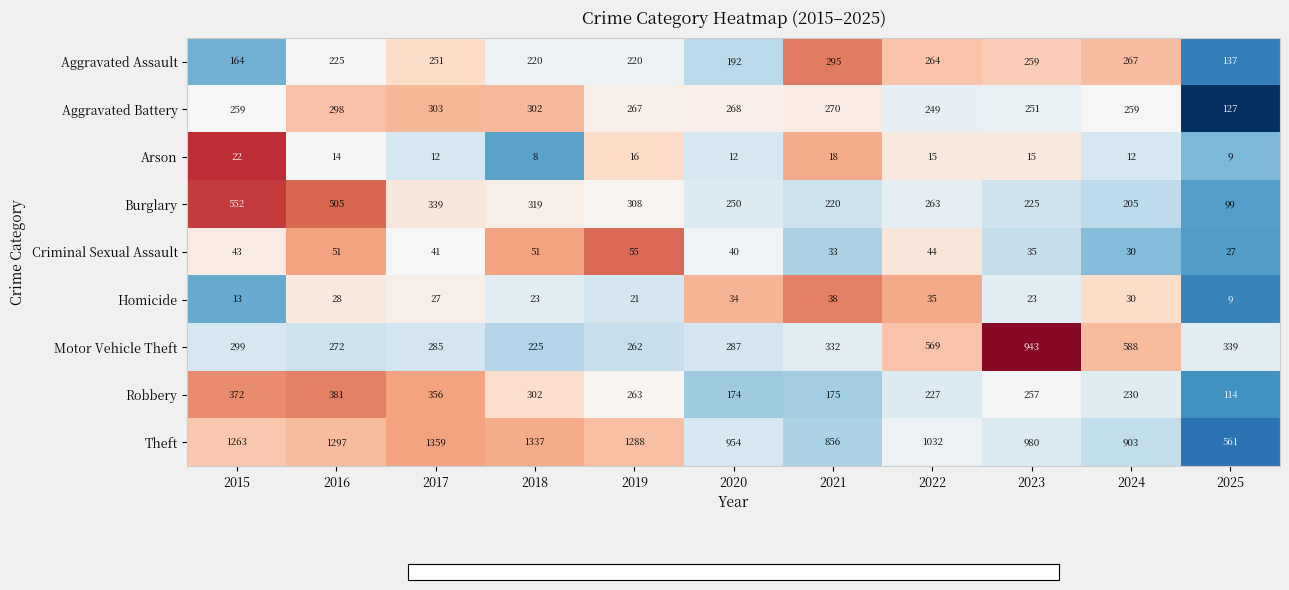

List the series in order of their peak value, highest first.

Theft, Motor Vehicle Theft, Burglary, Robbery, Aggravated Battery, Aggravated Assault, Criminal Sexual Assault, Homicide, Arson